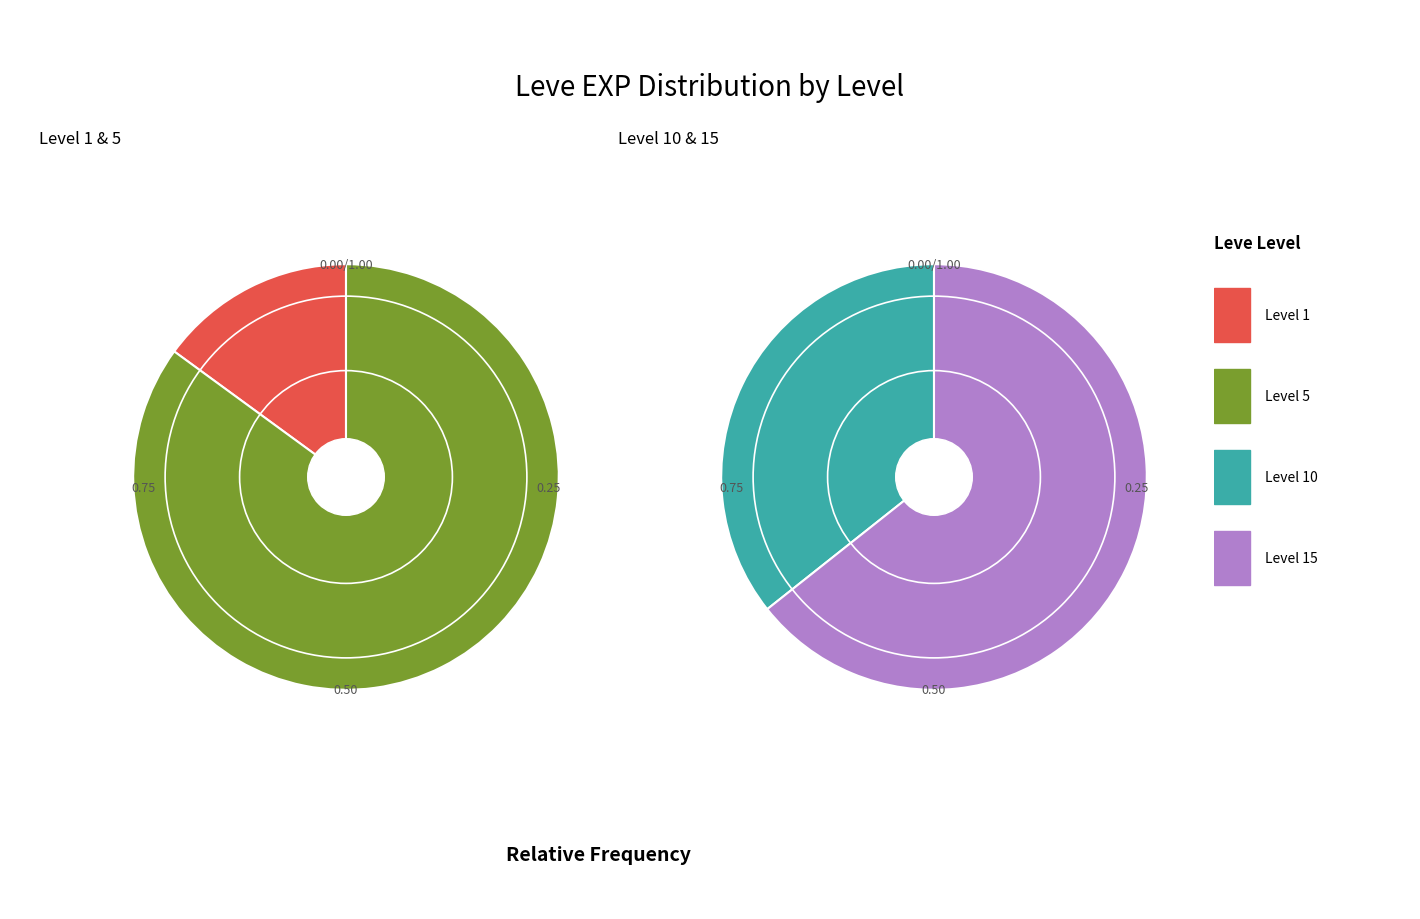

Count the number of slices in the pie.

6